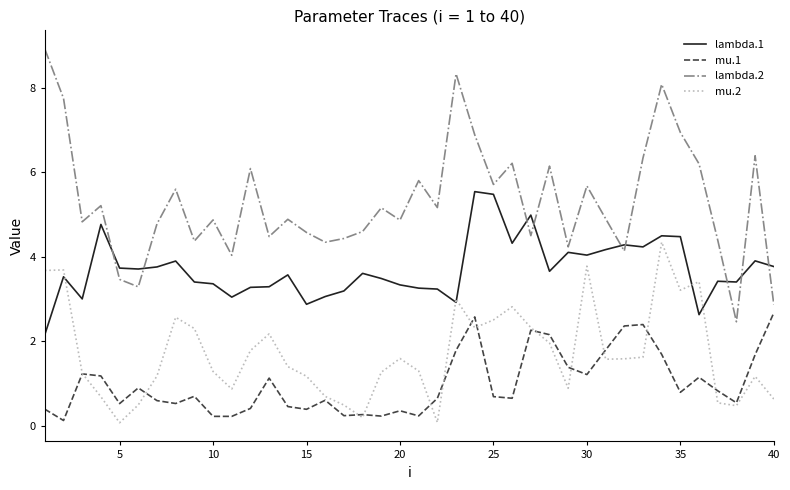

Rank the series by their average value, from lowest to highest.

mu.1, mu.2, lambda.1, lambda.2